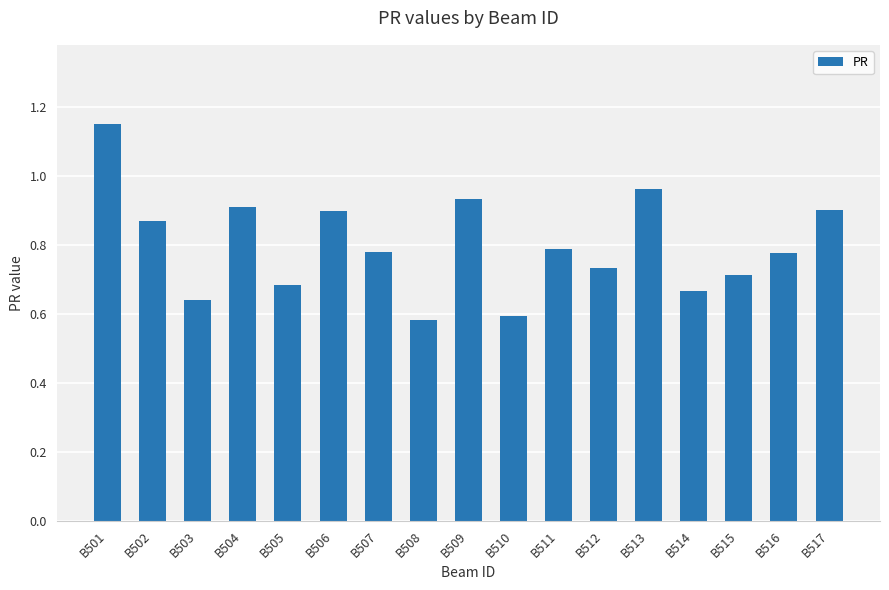

Are the bars horizontal?

No